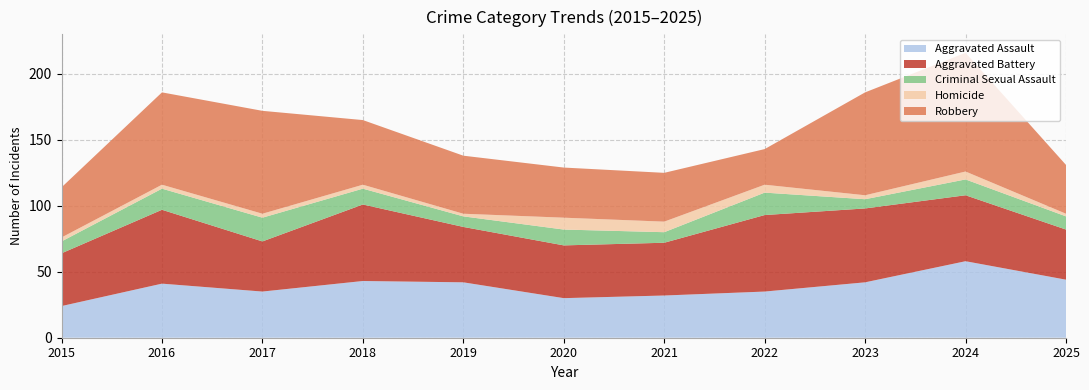

Reading right to left, extract all data points from this chart.

Aggravated Assault: 2025=44	2024=58	2023=42	2022=35	2021=32	2020=30	2019=42	2018=43	2017=35	2016=41	2015=24
Aggravated Battery: 2025=38	2024=50	2023=56	2022=58	2021=40	2020=40	2019=42	2018=58	2017=38	2016=56	2015=40
Criminal Sexual Assault: 2025=10	2024=12	2023=7	2022=17	2021=8	2020=12	2019=8	2018=12	2017=18	2016=16	2015=9
Homicide: 2025=2	2024=6	2023=3	2022=6	2021=8	2020=9	2019=2	2018=3	2017=3	2016=3	2015=3
Robbery: 2025=37	2024=90	2023=78	2022=27	2021=37	2020=38	2019=44	2018=49	2017=78	2016=70	2015=38